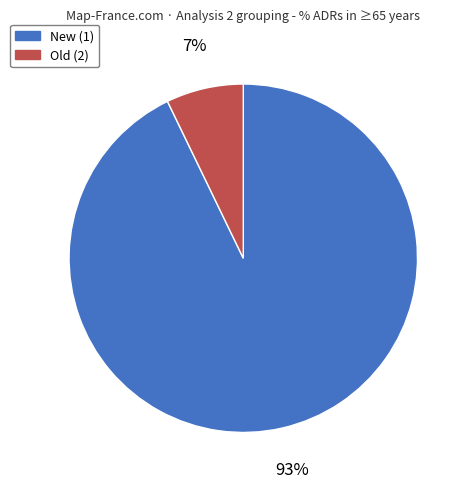

How many slices are in this pie chart?

2